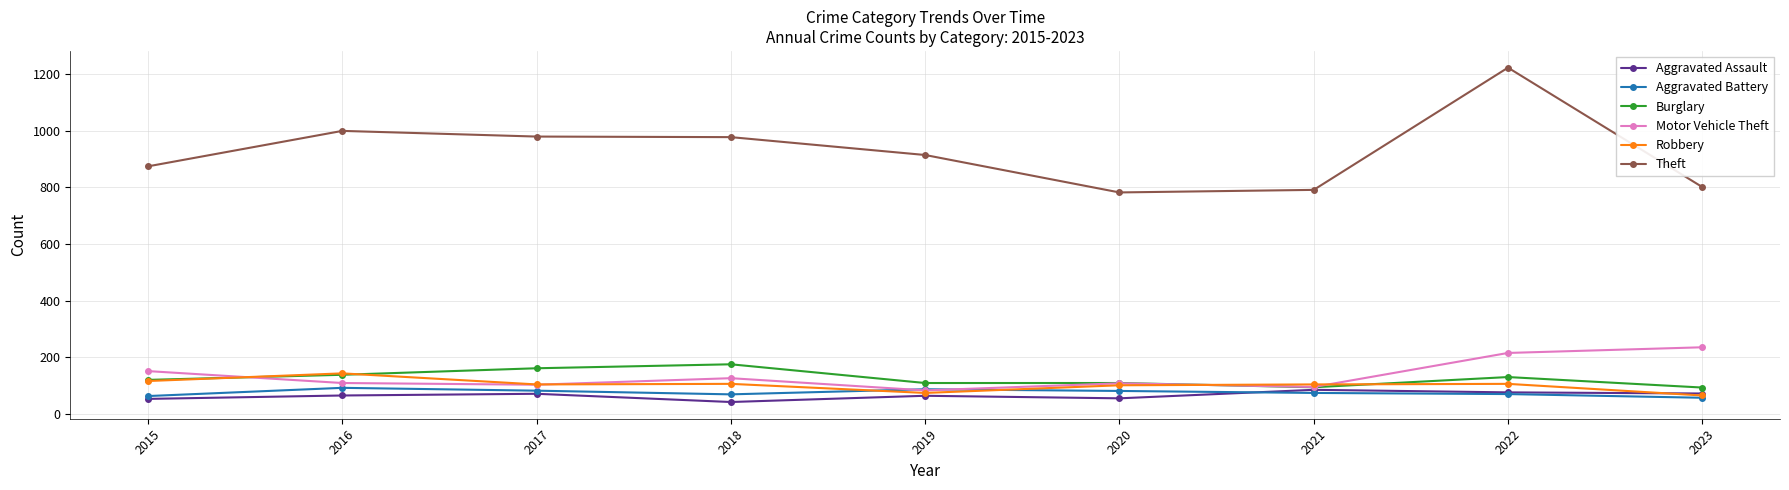

What is the total value across all series at 2021?

1248